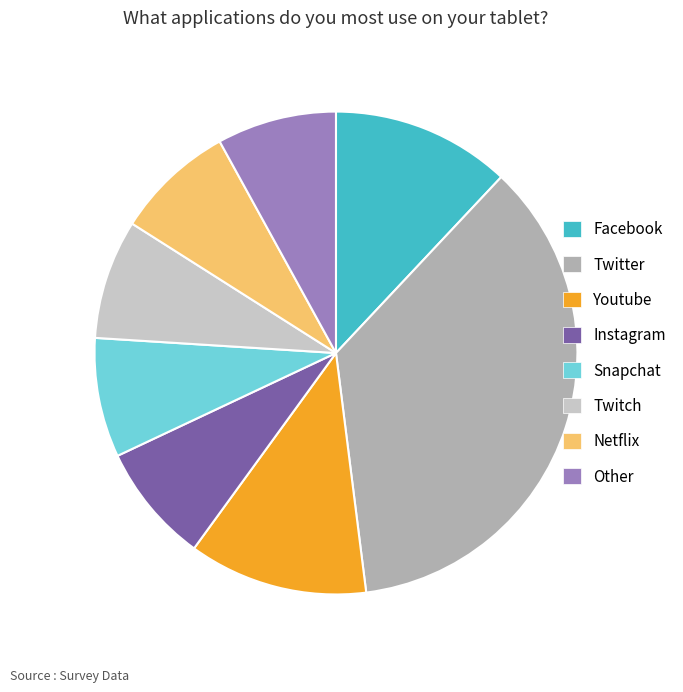

Does any single category account for the majority?

No